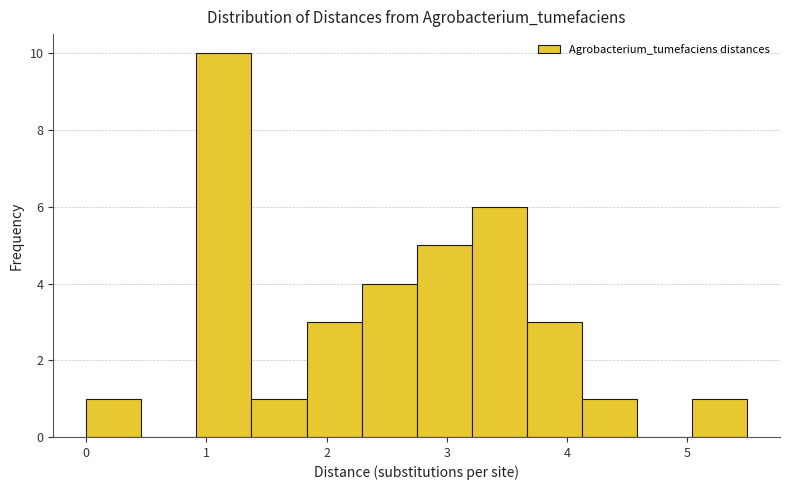

Reading left to right, transcribe this chart: for each bar, give the range it covers on the x-axis and its height. Neither the bar edges nor the heights are printed on the chart, so give them approximately, as read against the axes.

0.0 to 0.5: 1
0.5 to 0.9: 0
0.9 to 1.4: 10
1.4 to 1.8: 1
1.8 to 2.3: 3
2.3 to 2.8: 4
2.8 to 3.2: 5
3.2 to 3.7: 6
3.7 to 4.1: 3
4.1 to 4.6: 1
4.6 to 5.0: 0
5.0 to 5.5: 1